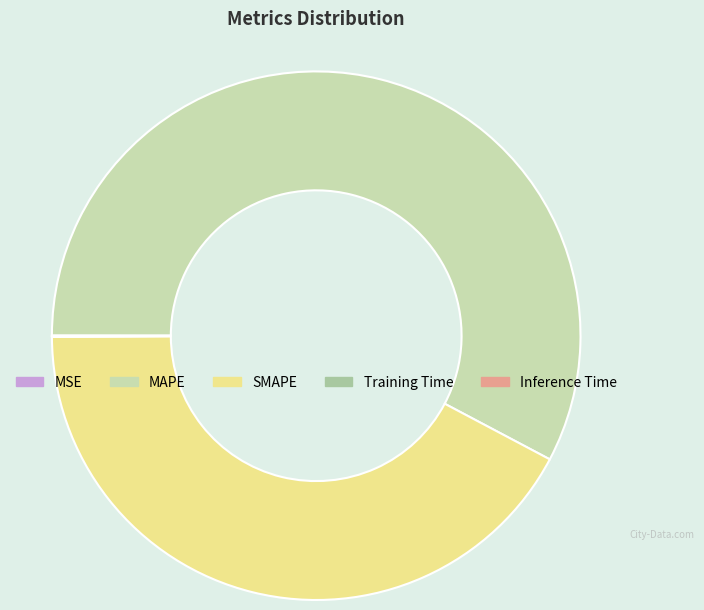

Does MAPE represent more than half of the total?

Yes